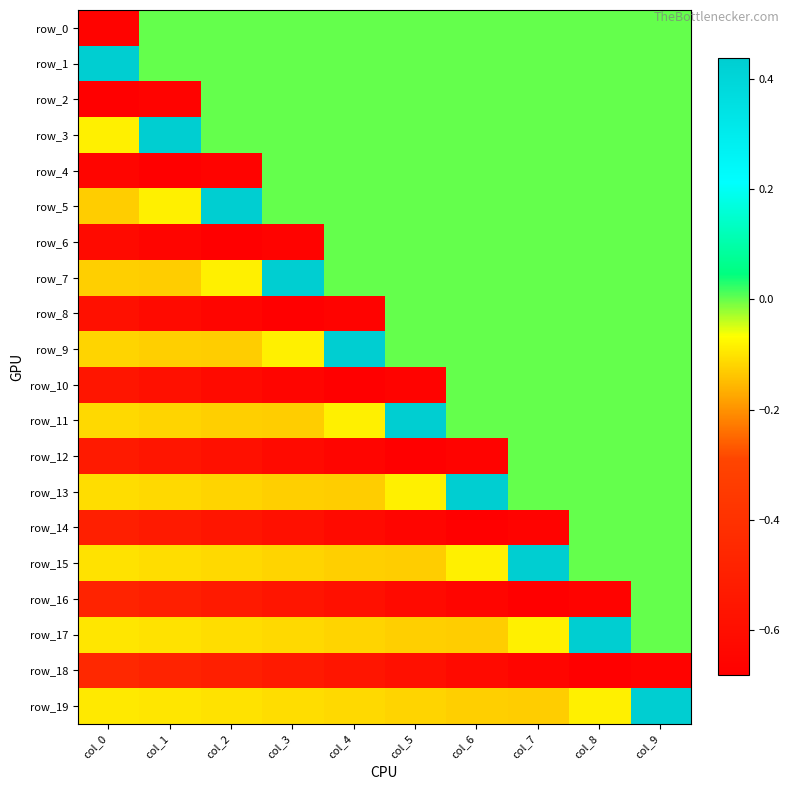

Between col_0 and col_5, which series saw the biggest shift?

row_2